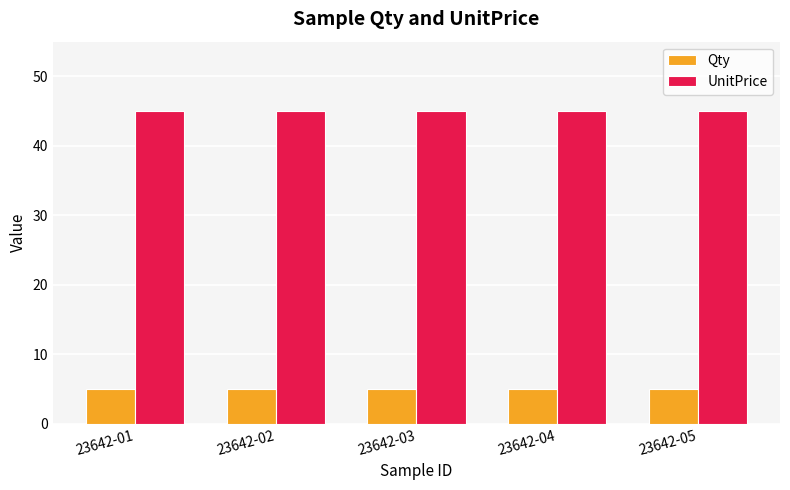

At how many categories does at least one series exceed 11?

5